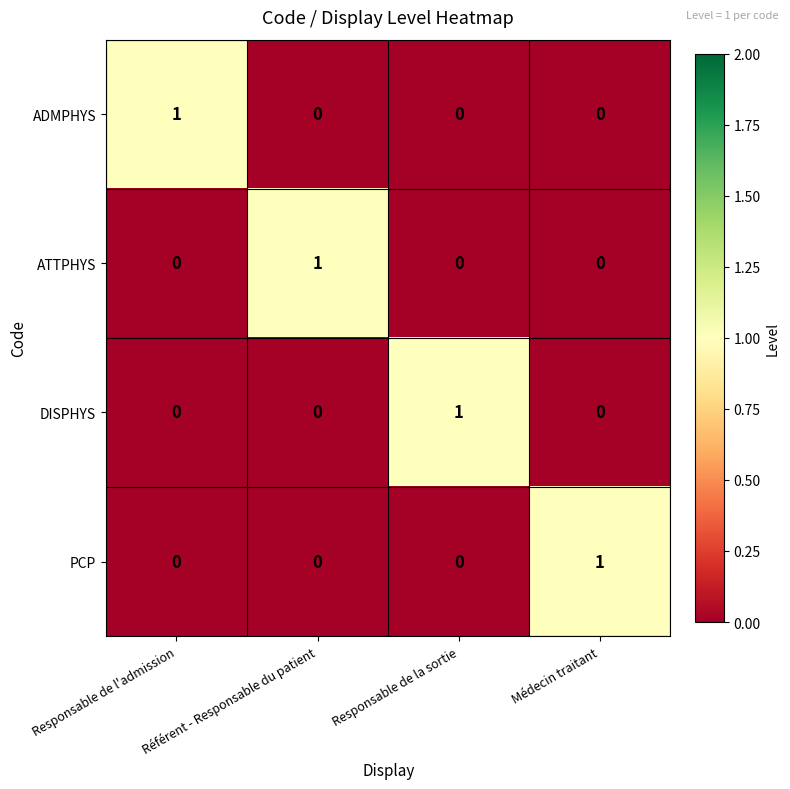

Is it true that PCP equals 0 at Référent - Responsable du patient?

True